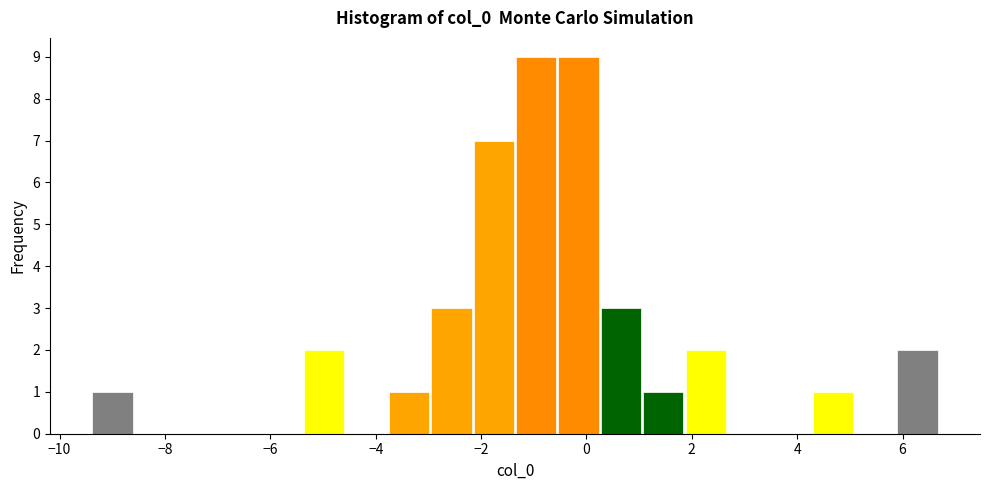

Reading left to right, transcribe this chart: for each bar, give the range it covers on the x-axis and its height. Neither the bar edges nor the heights are printed on the chart, so give them approximately, as read against the axes.

-9.4 to -8.6: 1
-8.6 to -7.8: 0
-7.8 to -7.0: 0
-7.0 to -6.2: 0
-6.2 to -5.4: 0
-5.4 to -4.6: 2
-4.6 to -3.8: 0
-3.8 to -3.0: 1
-3.0 to -2.2: 3
-2.2 to -1.4: 7
-1.4 to -0.6: 9
-0.6 to 0.2: 9
0.2 to 1.0: 3
1.0 to 1.8: 1
1.8 to 2.6: 2
2.6 to 3.4: 0
3.4 to 4.2: 0
4.2 to 5.0: 1
5.0 to 6.0: 0
6.0 to 6.8: 2